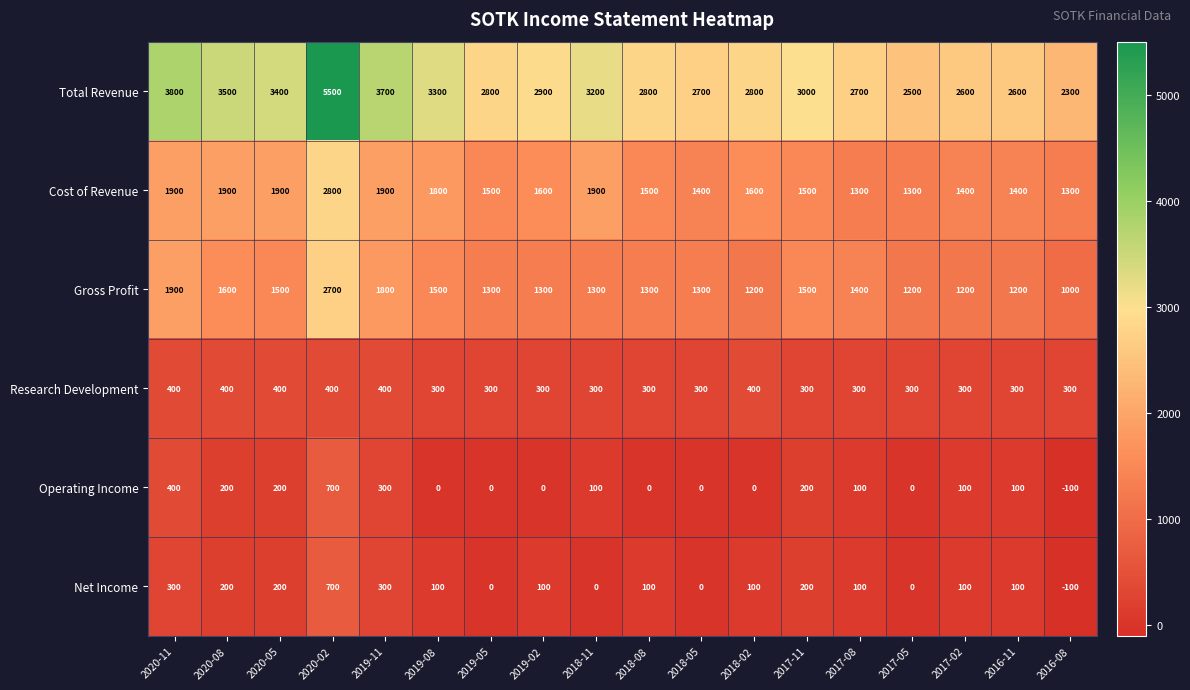

Between 2020-02 and 2019-05, which series saw the biggest shift?

Total Revenue